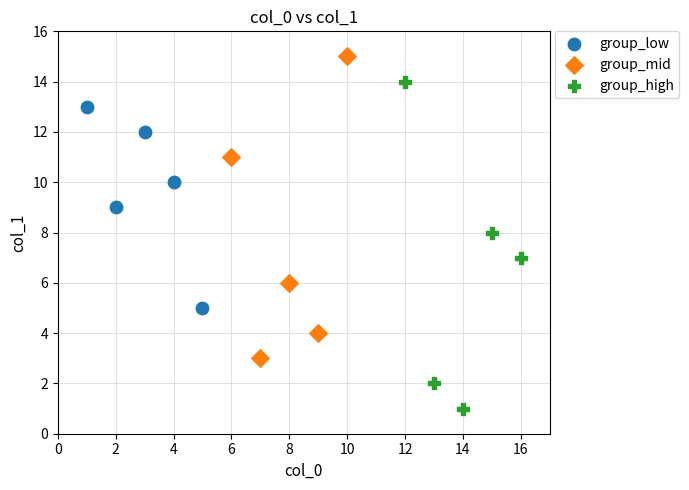

Which series reaches the minimum Y coordinate?

group_high